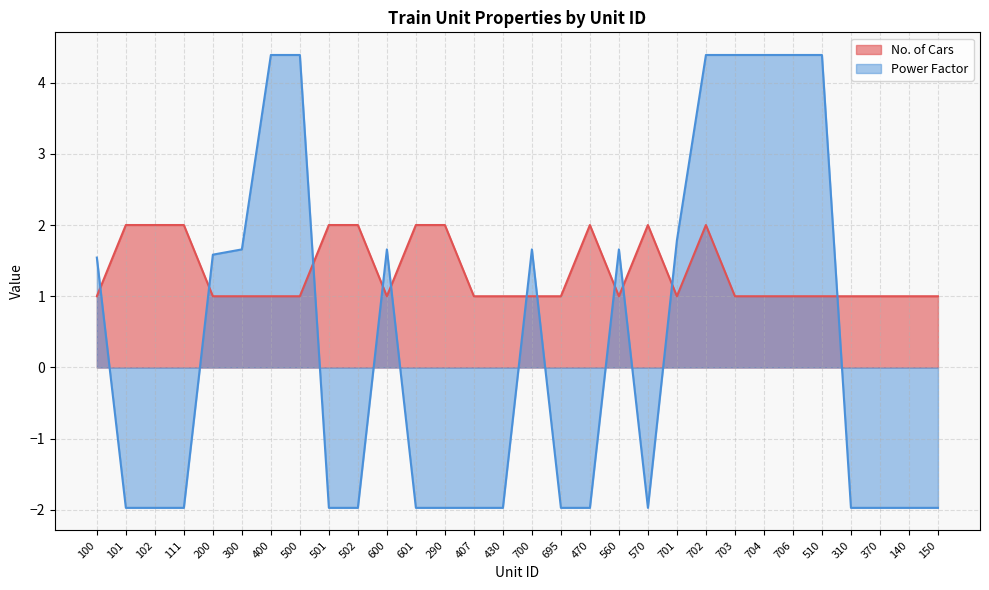

Does the chart have visible grid lines?

Yes